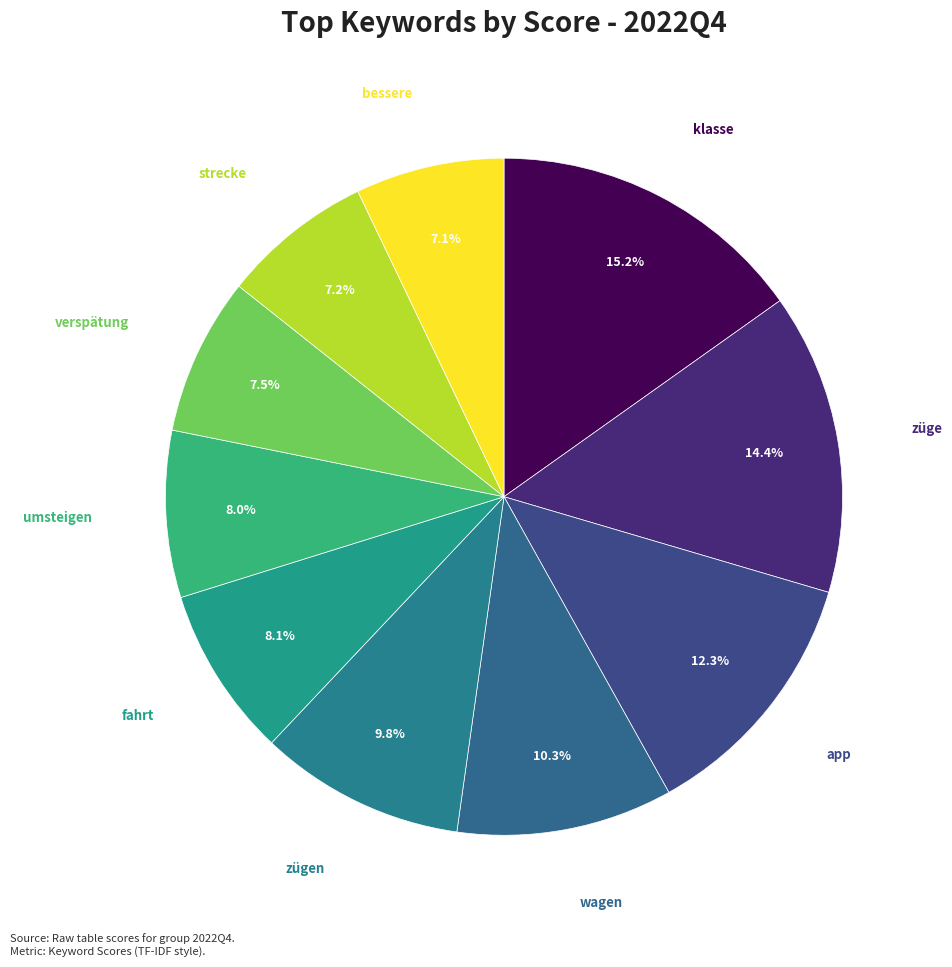

Count the number of slices in the pie.

10